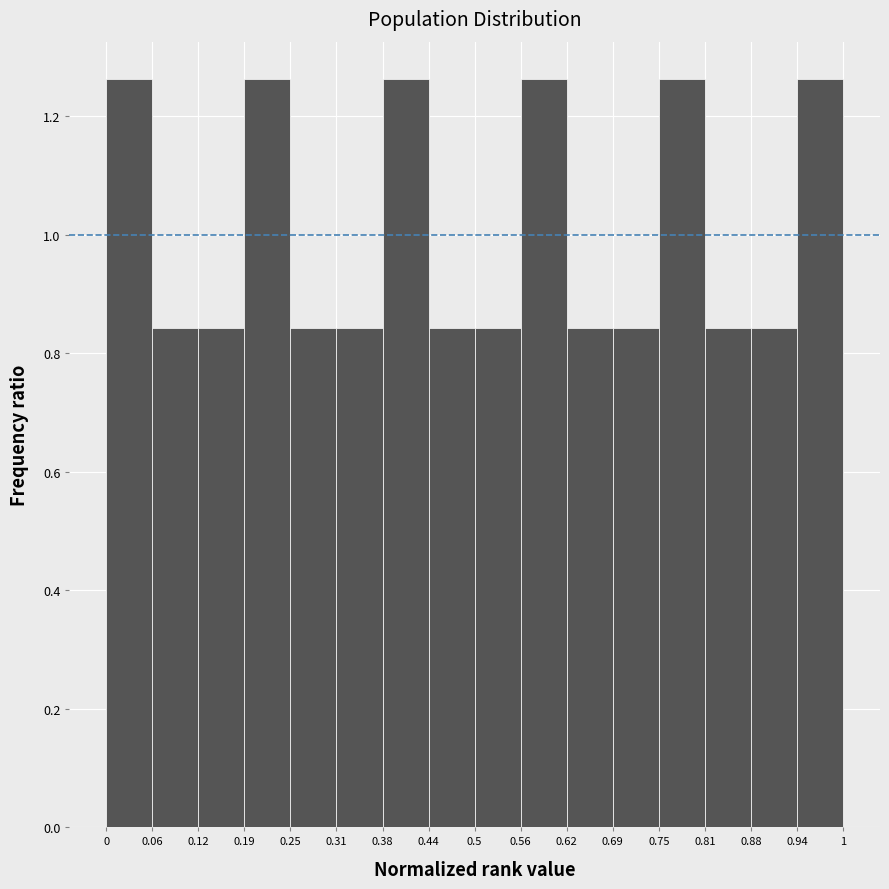

Reading left to right, transcribe this chart: for each bar, give the range it covers on the x-axis and its height. The values are not printed on the chart, so give them approximately, as read against the axis.

0 to 0.06: 1.26
0.06 to 0.12: 0.84
0.12 to 0.19: 0.84
0.19 to 0.25: 1.26
0.25 to 0.31: 0.84
0.31 to 0.38: 0.84
0.38 to 0.44: 1.26
0.44 to 0.5: 0.84
0.5 to 0.56: 0.84
0.56 to 0.62: 1.26
0.62 to 0.69: 0.84
0.69 to 0.75: 0.84
0.75 to 0.81: 1.26
0.81 to 0.88: 0.84
0.88 to 0.94: 0.84
0.94 to 1: 1.26